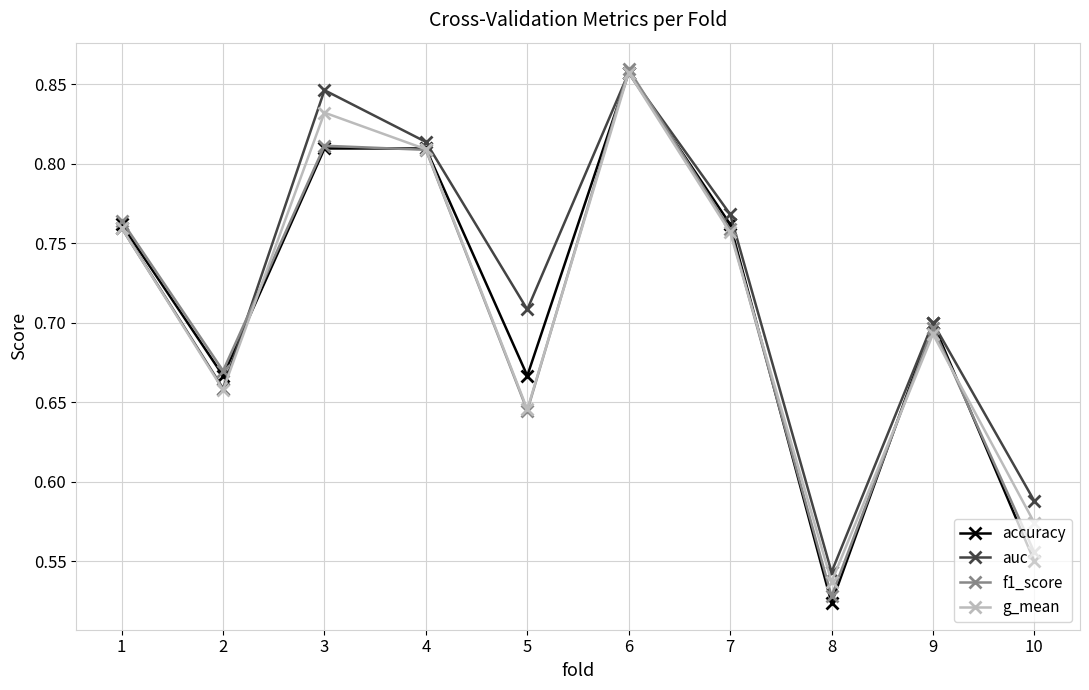

True or false: auc has a value of 0.4 at 1.

False